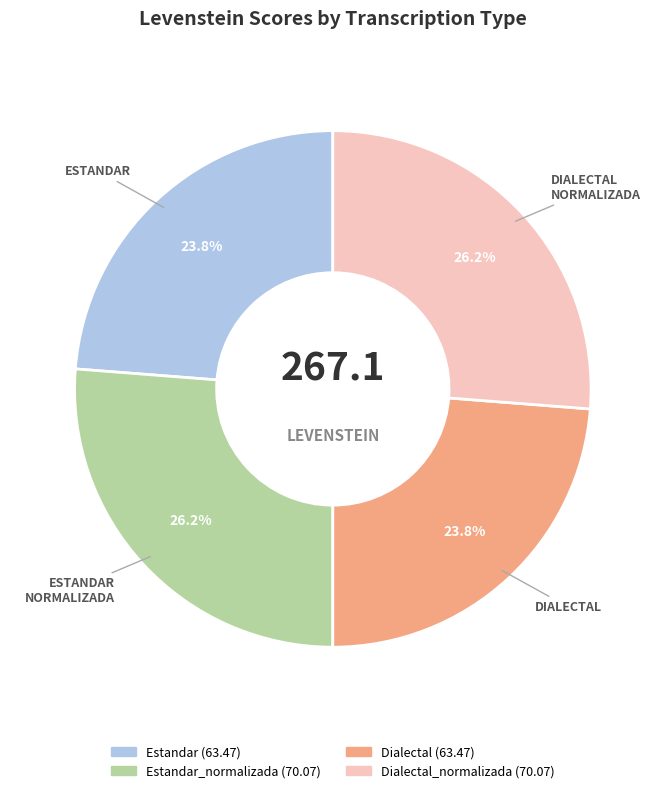

Is there a majority slice in this chart?

No